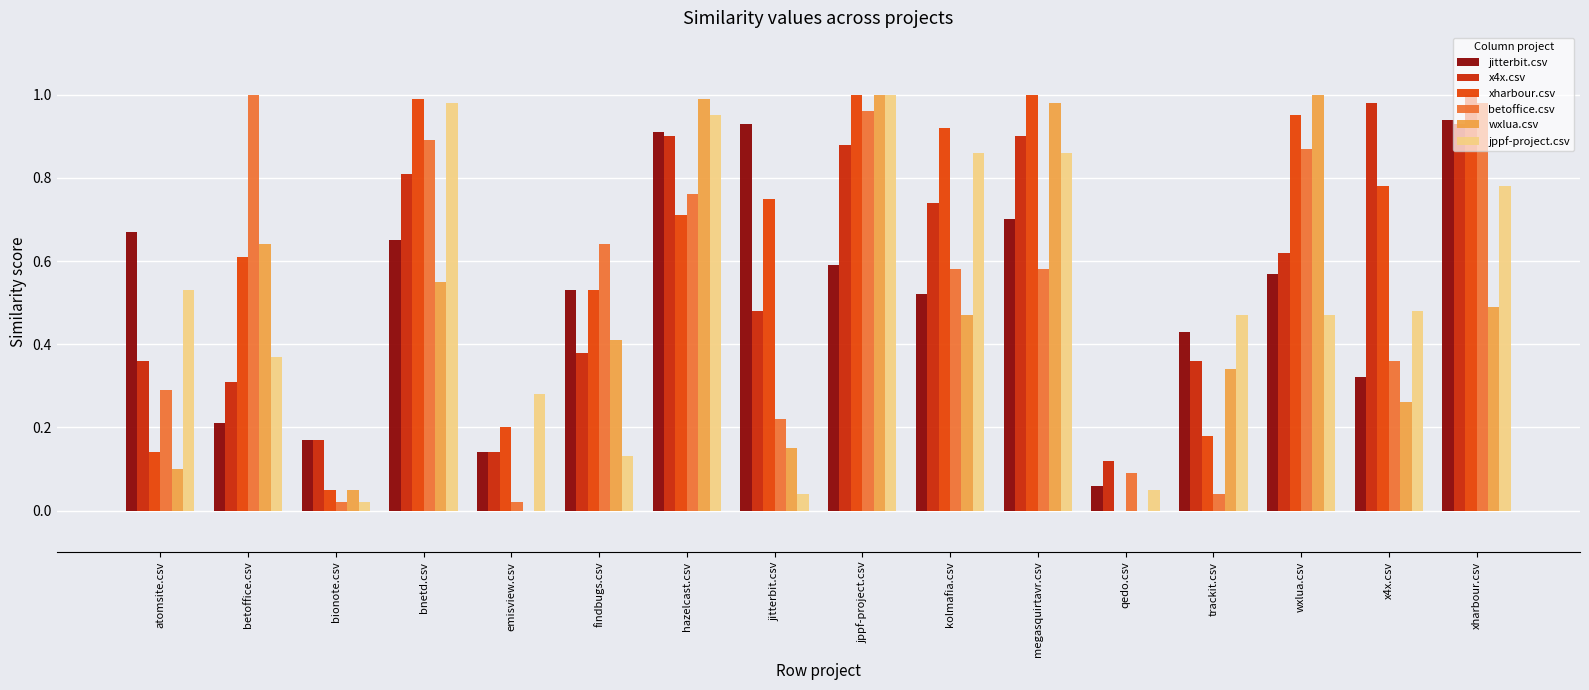

What is the sum of all xharbour.csv values?

9.8